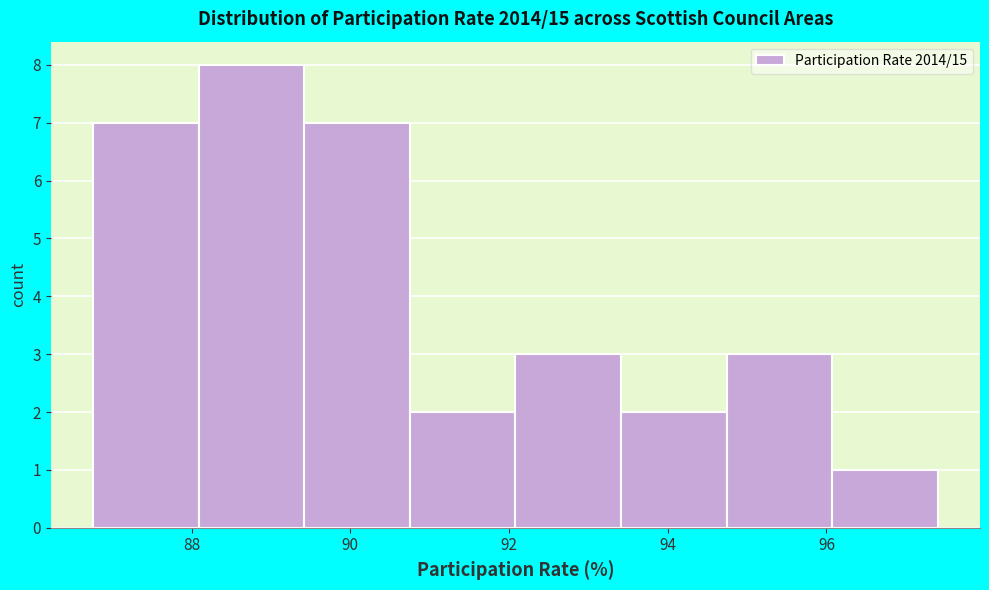

How tall is the bar that spans 86.8 to 88.0 on the x-axis? Neither the bar edges nor the heights are printed on the chart, so give them approximately, as read against the axes.

7